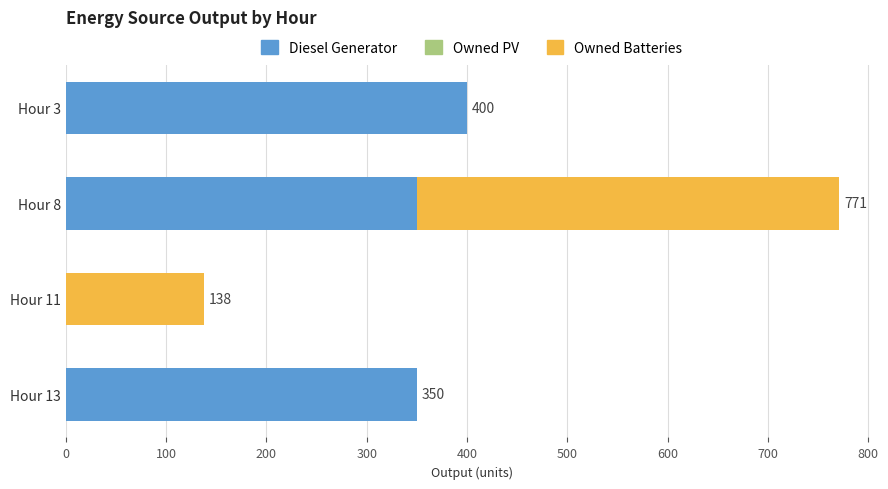

What is the average value of the Diesel Generator series?

275